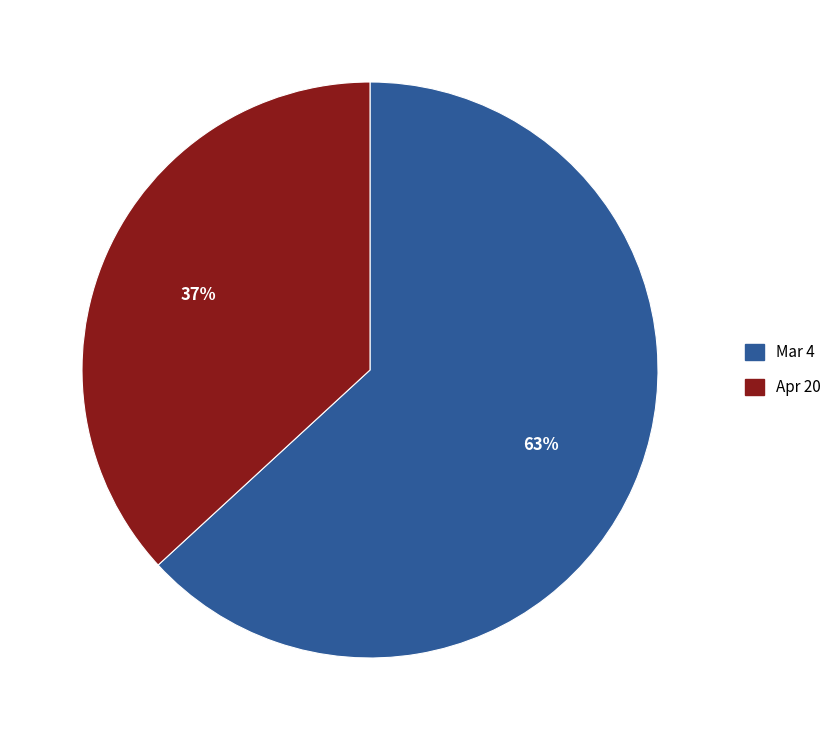

To the nearest percent, what percentage of the pie is Mar 4?

63%